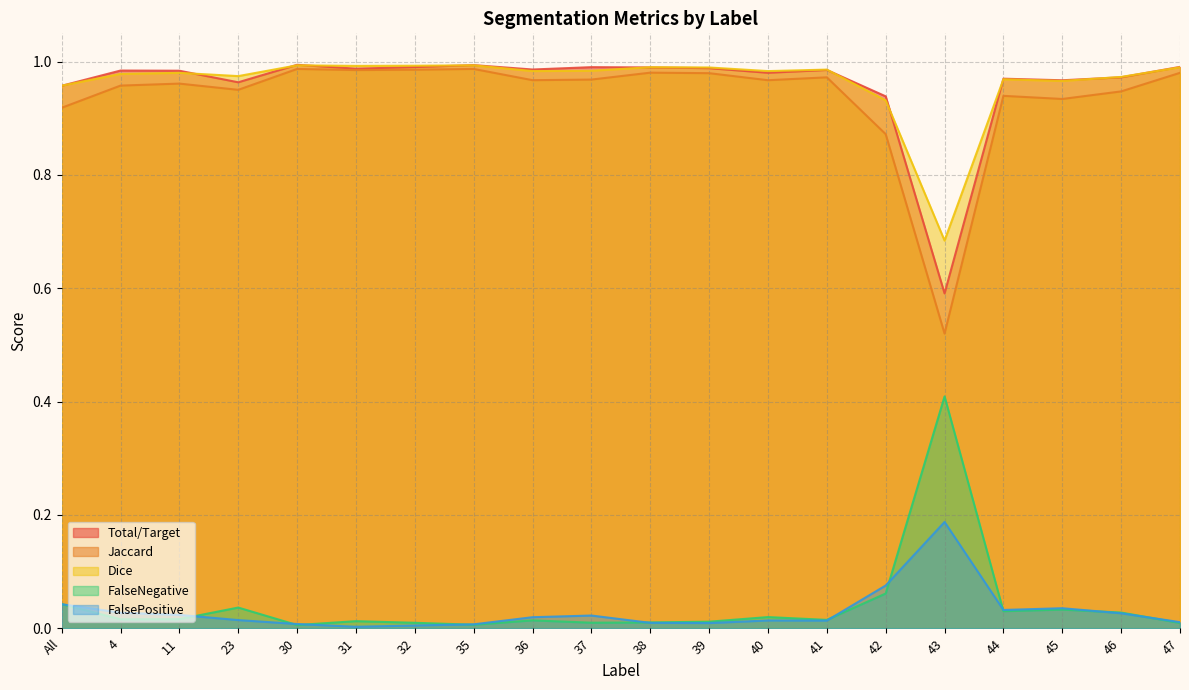

In Jaccard, how many points are higher than both neighbors (excluding endpoints)?

6